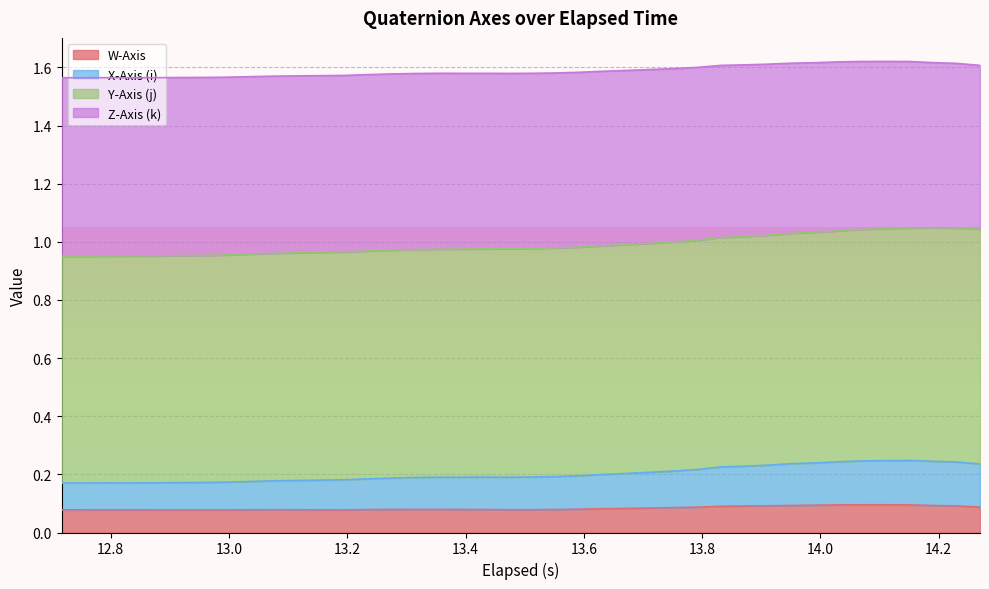

At which category does W-Axis reach its first local valley?

13.6